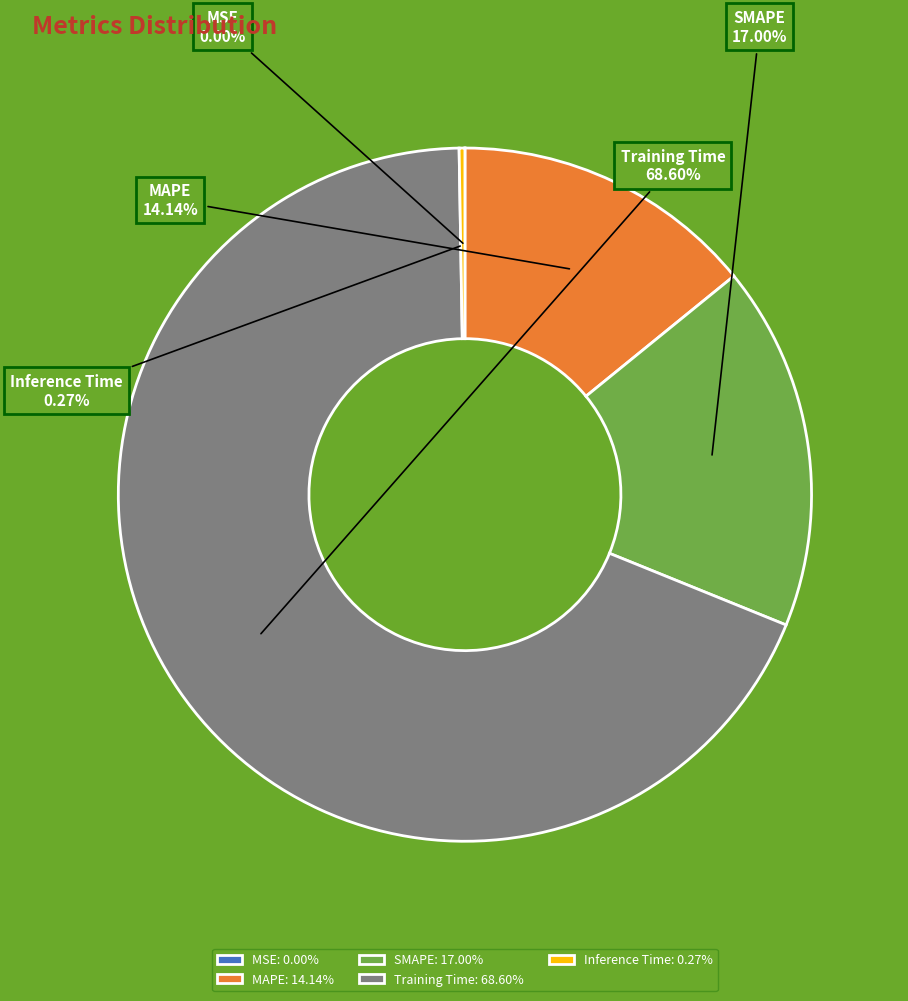

Is Training Time the majority of the pie?

Yes